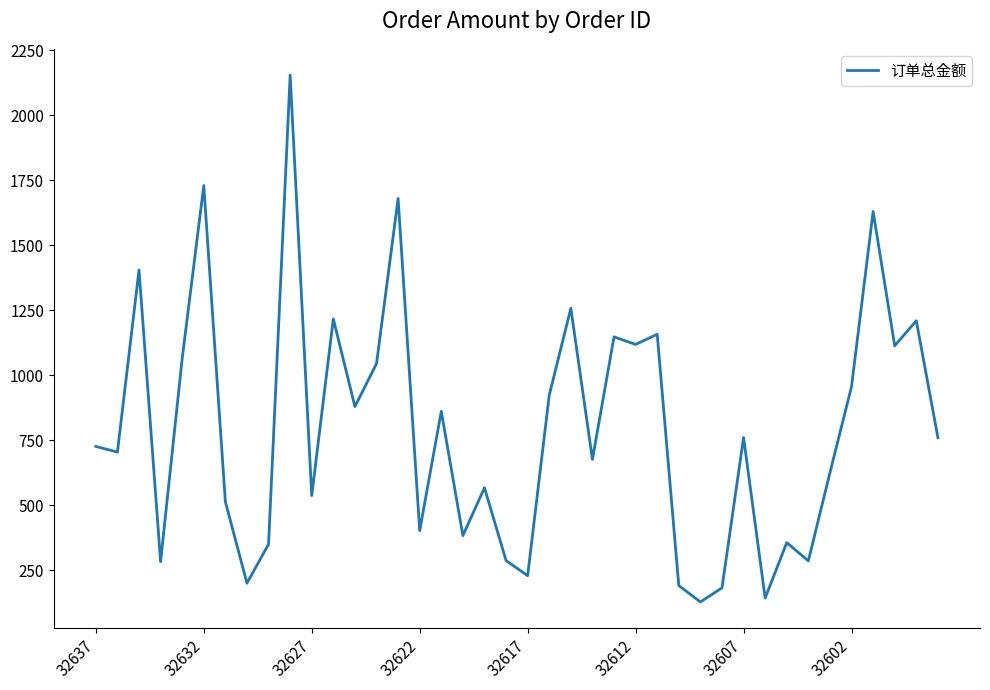

What is the minimum value shown in the chart?

129.0